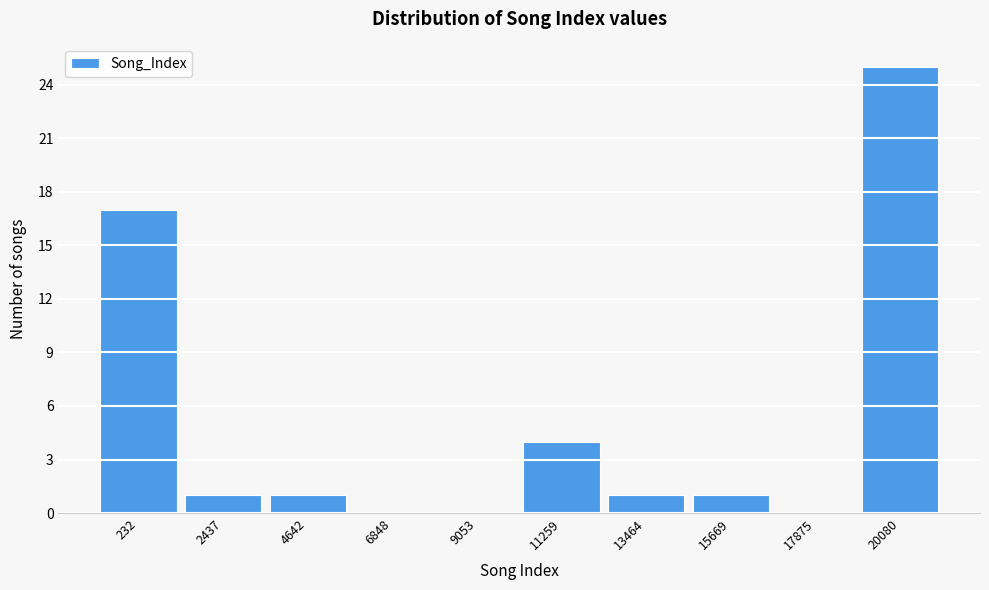

Reading right to left, transcribe all the data shown in this chart.

20080=25	17875=0	15669=1	13464=1	11259=4	9053=0	6848=0	4642=1	2437=1	232=17